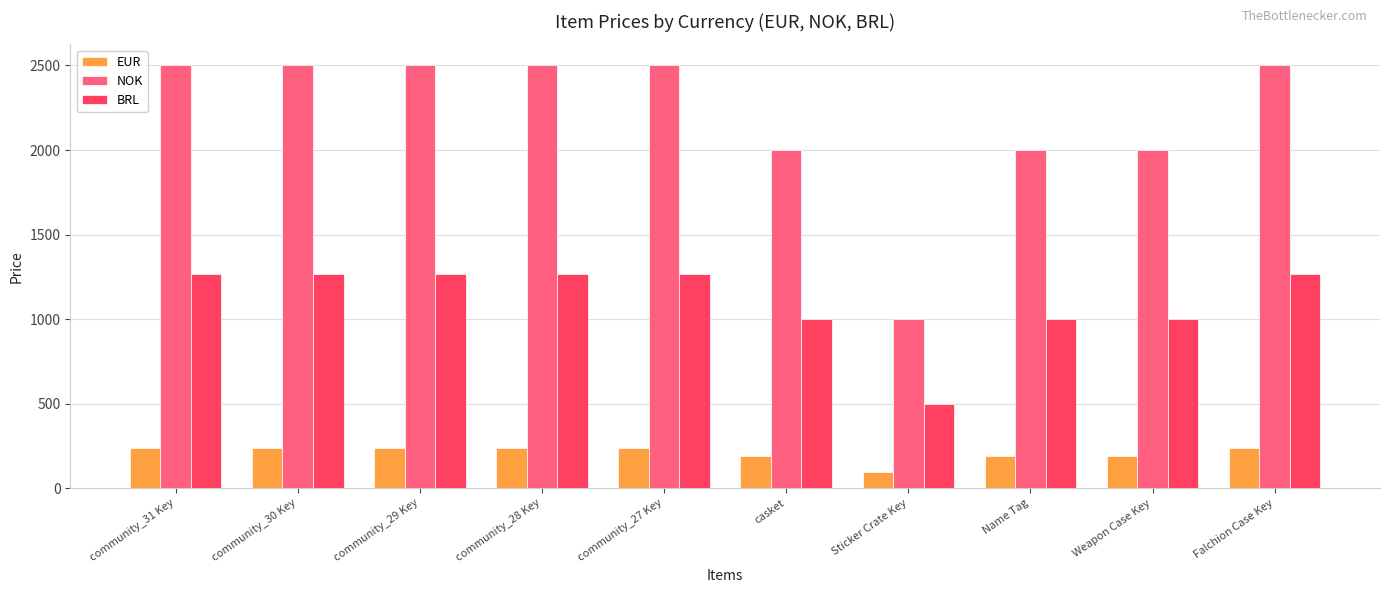

What is the difference between the highest and lowest values at Weapon Case Key?

1811